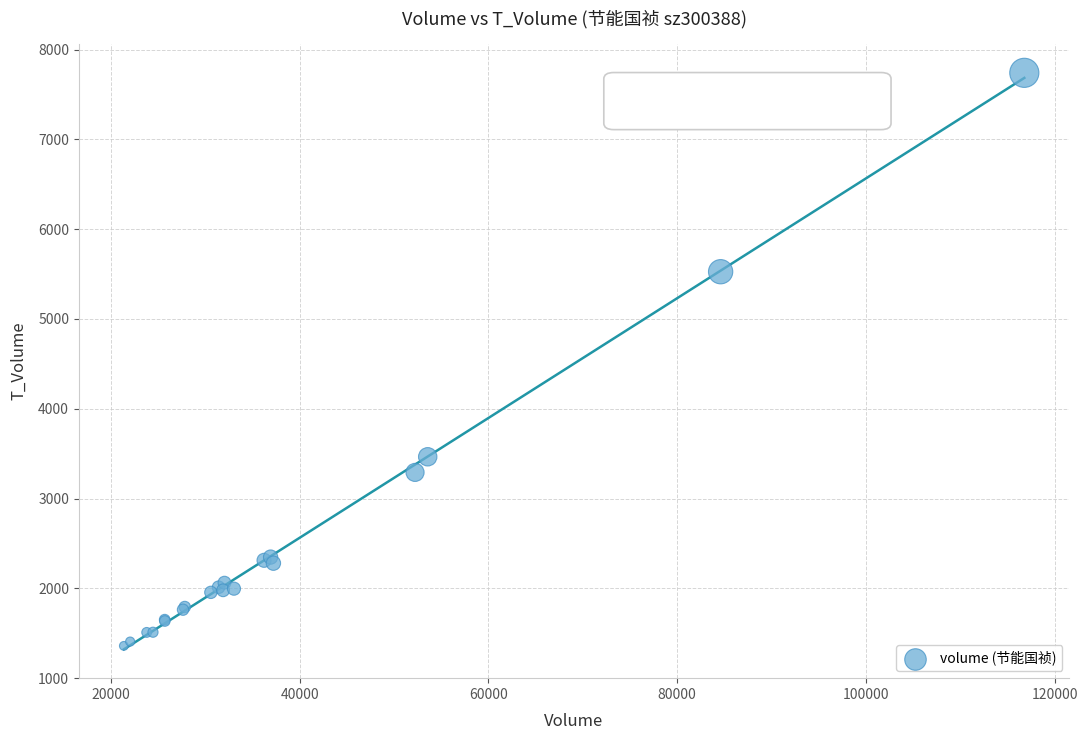

What Y value in the scatter plot is closest to 4550?

5526